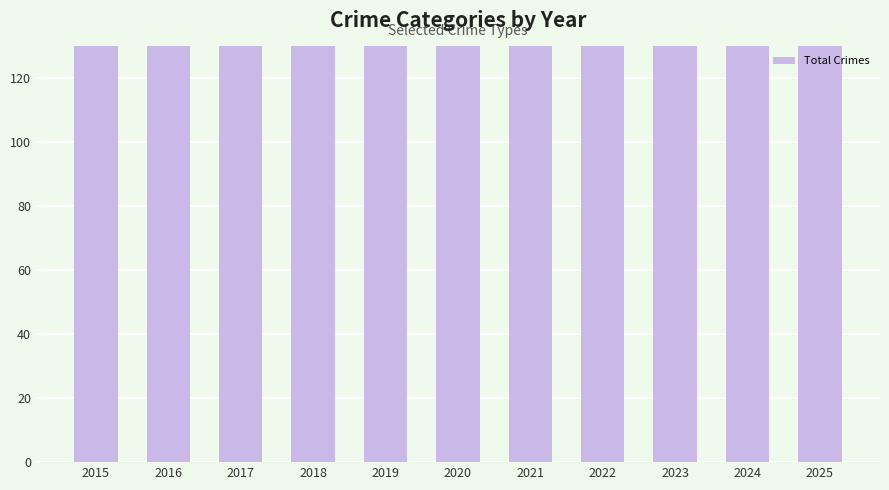

Does the chart contain stacked bars?

No